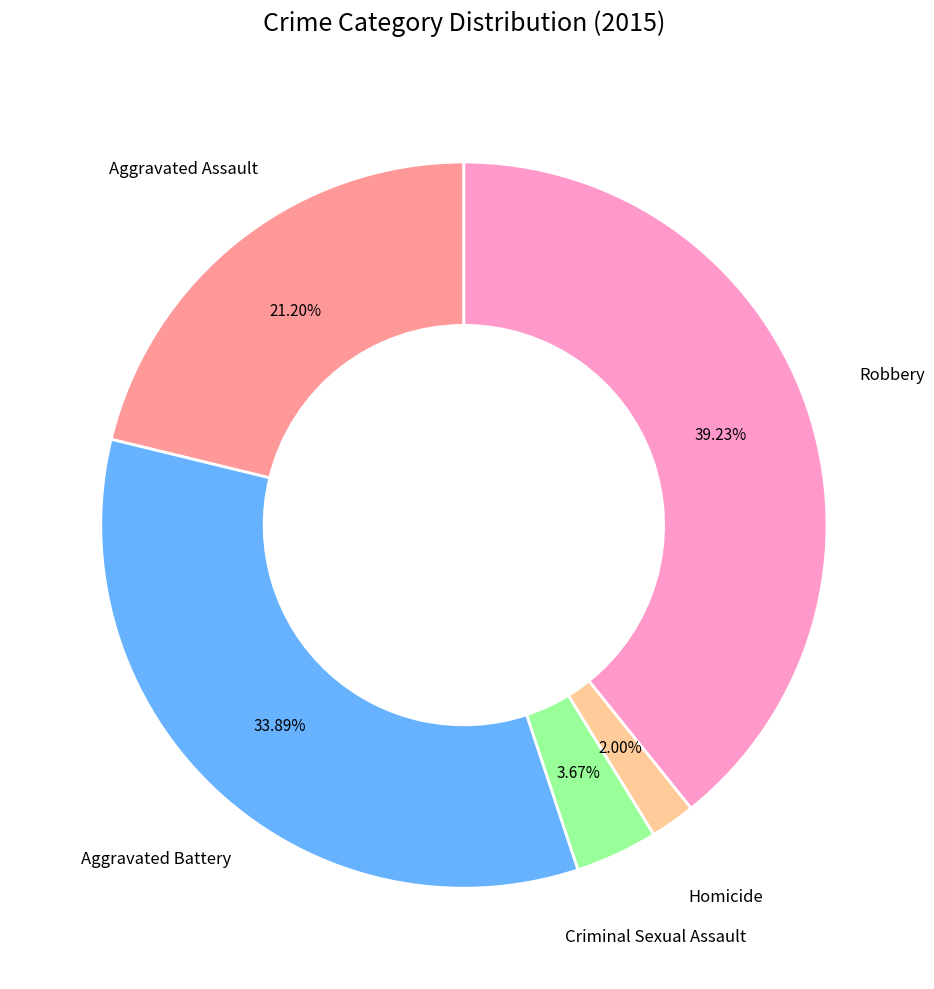

Is there a majority slice in this chart?

No